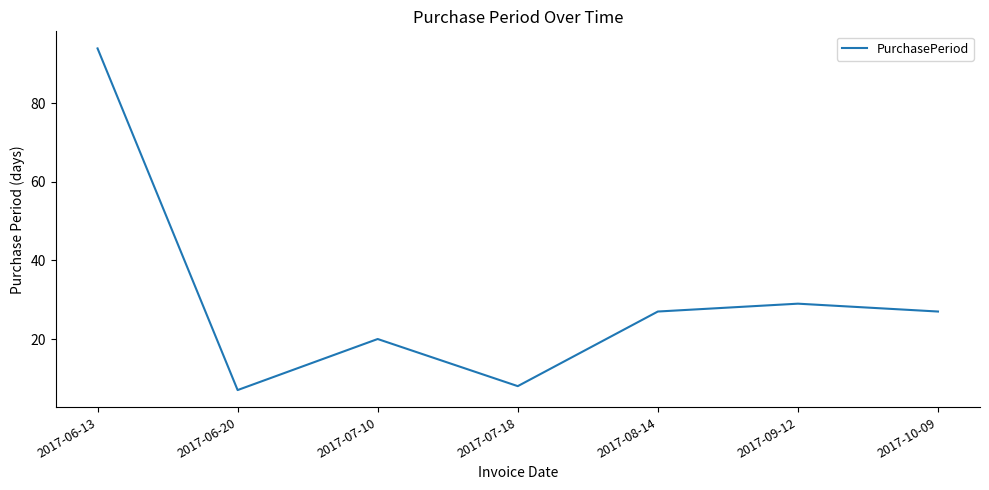

Reading left to right, what are all the values shown in this chart?

94	7	20	8	27	29	27